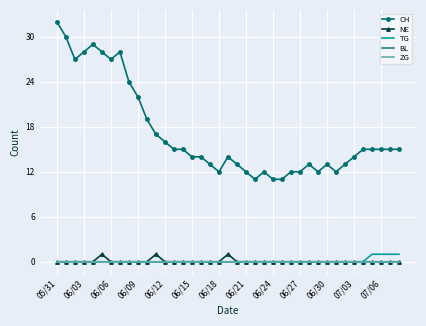

What is the maximum value shown in the chart?

32